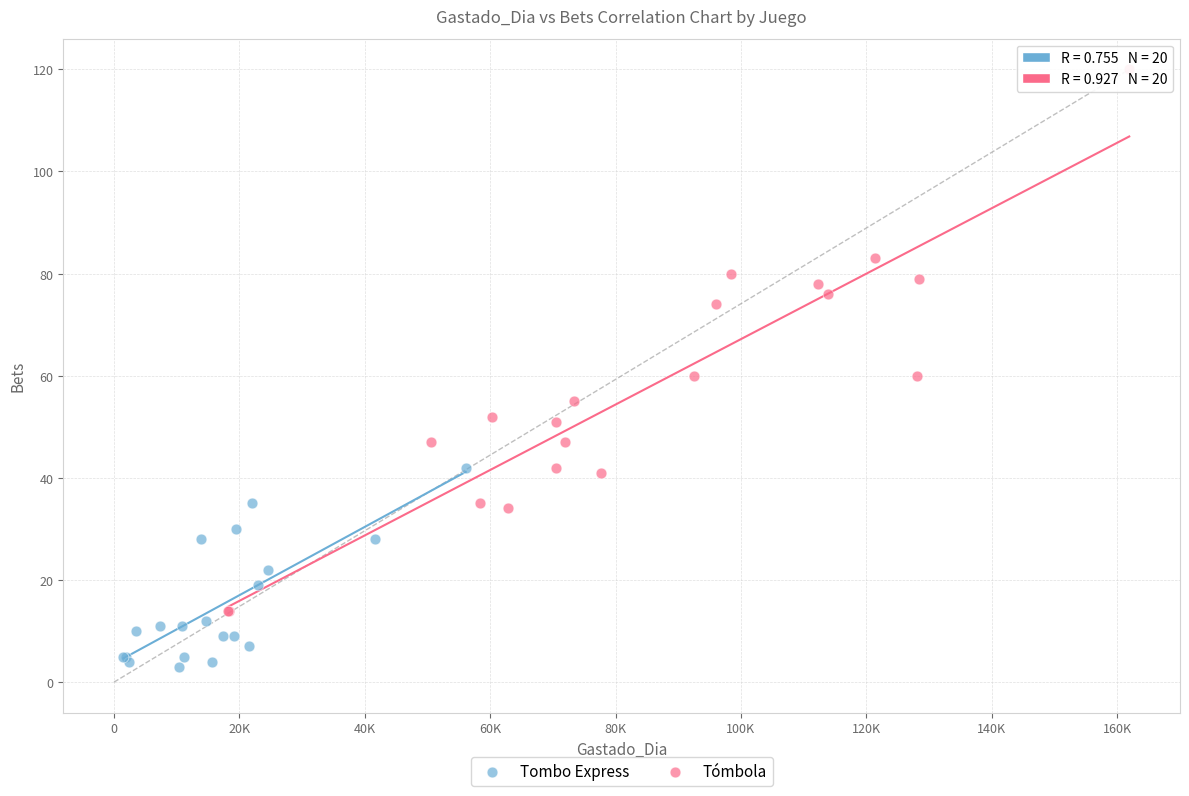

Which series has the largest Y range (max minus min)?

Tómbola